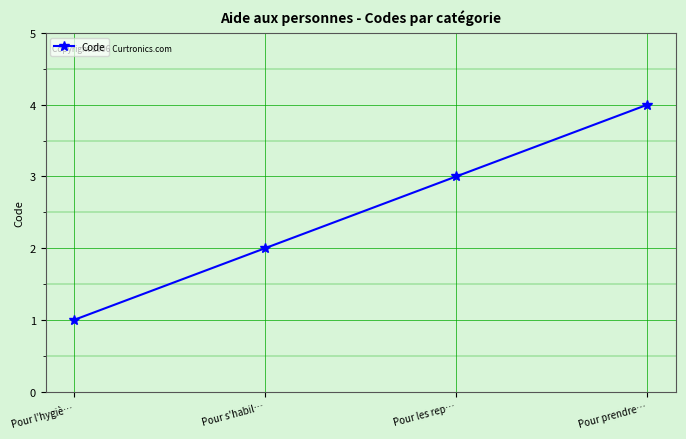

What is the label of the 1st point from the right?

Pour prendre…